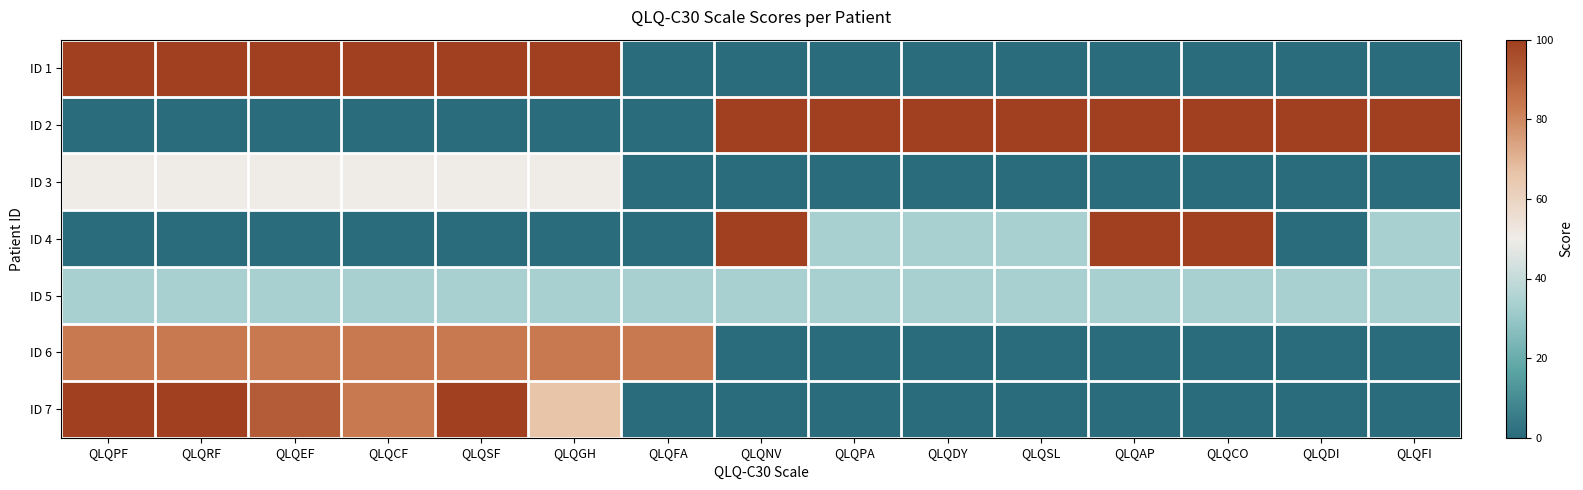

Which series has the widest spread of values?

ID 1